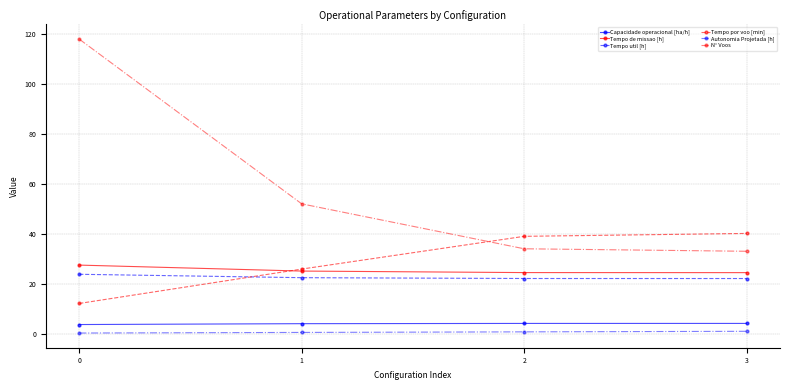

True or false: N° Voos has a value of 33.0 at 3.

True